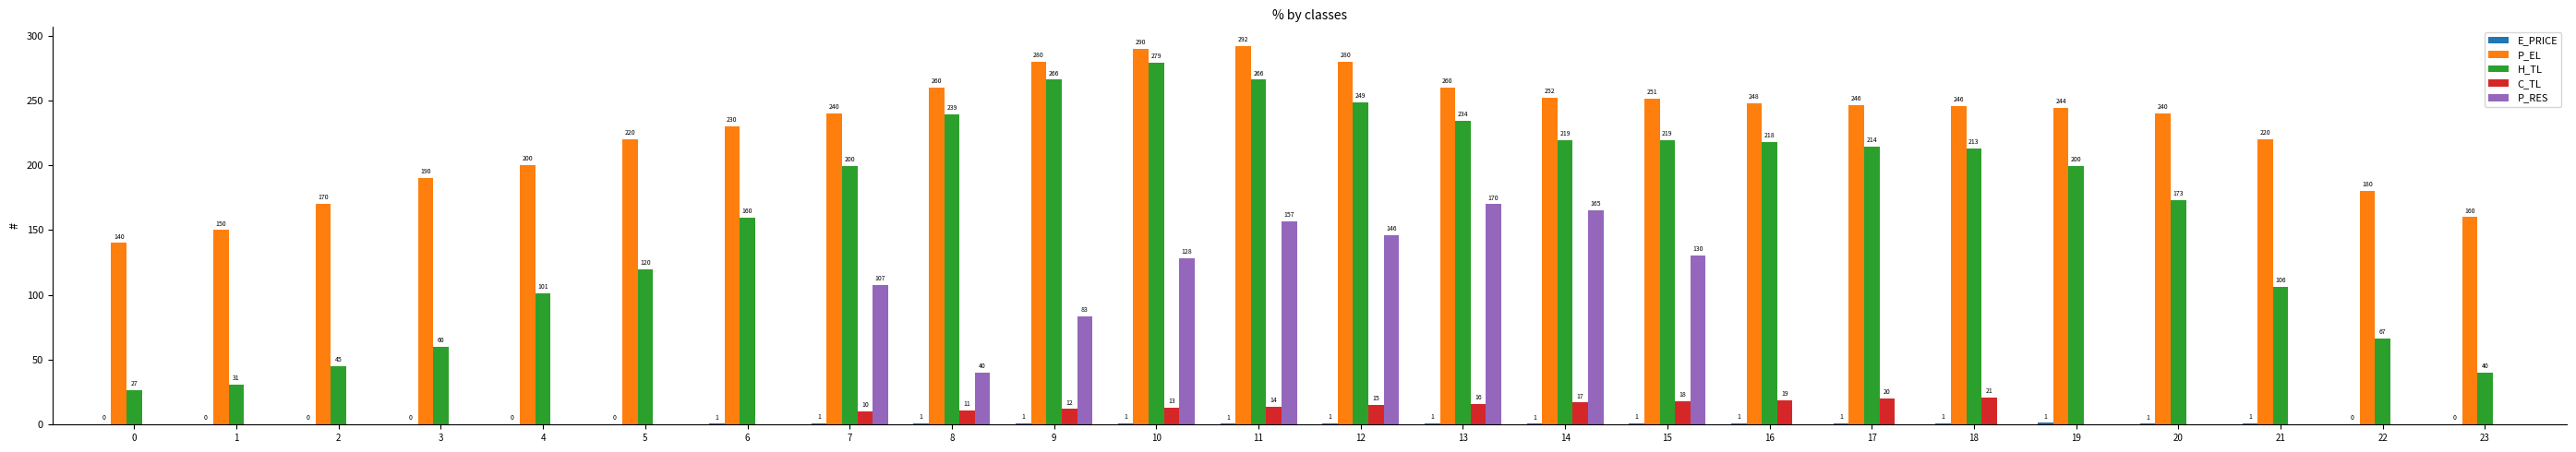

The P_EL series shows 260.0 at 13. True or false?

True